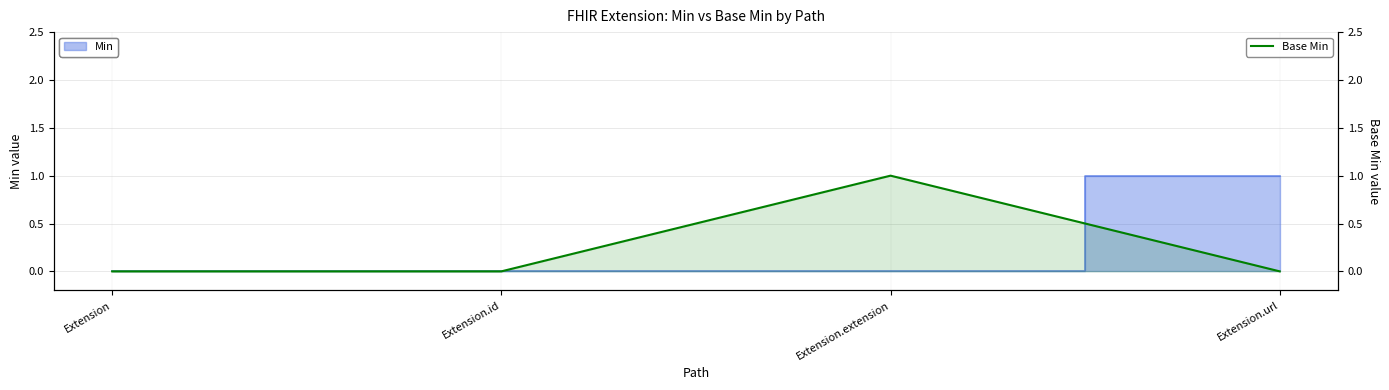

True or false: the data has more than 1 interior local peaks.

False